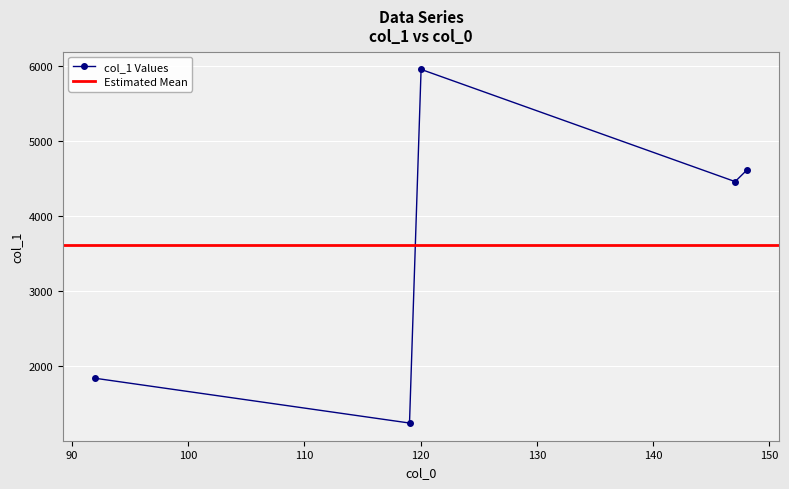

List the labels in order of value, smallest first.

119.04998016357422, 92.05072021484375, 147.0452423095703, 148.0404052734375, 120.04549407958984